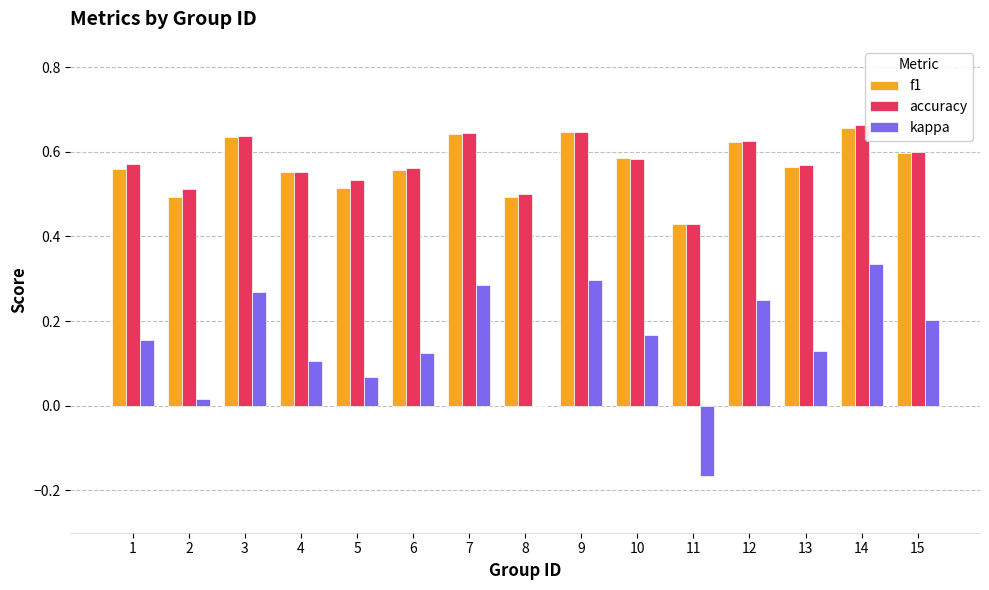

True or false: accuracy has a value of 0.5 at 8.

True